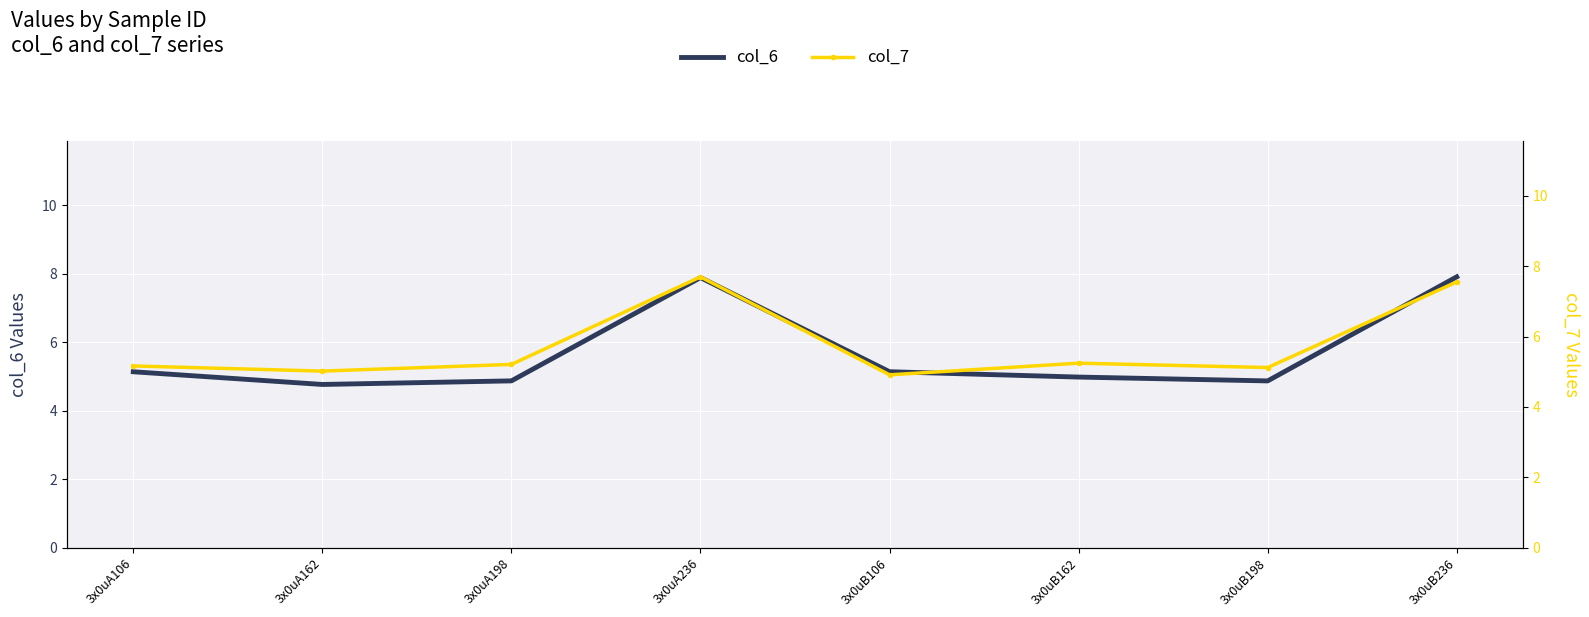

Read the col_7 value at 3x0uA198.

5.2